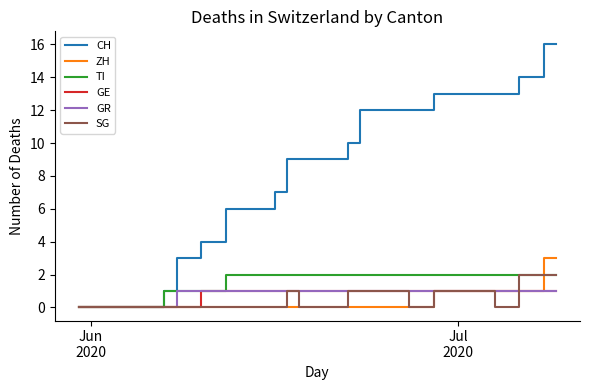

Which series has the largest total across all categories?

CH